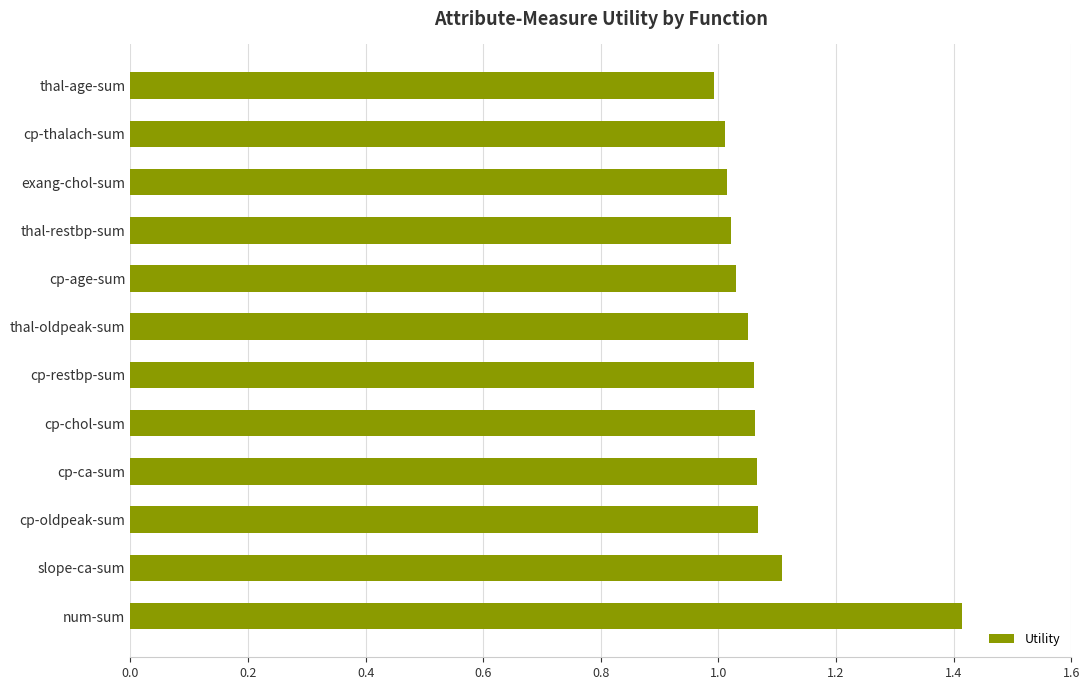

How many data points does each series have?

12